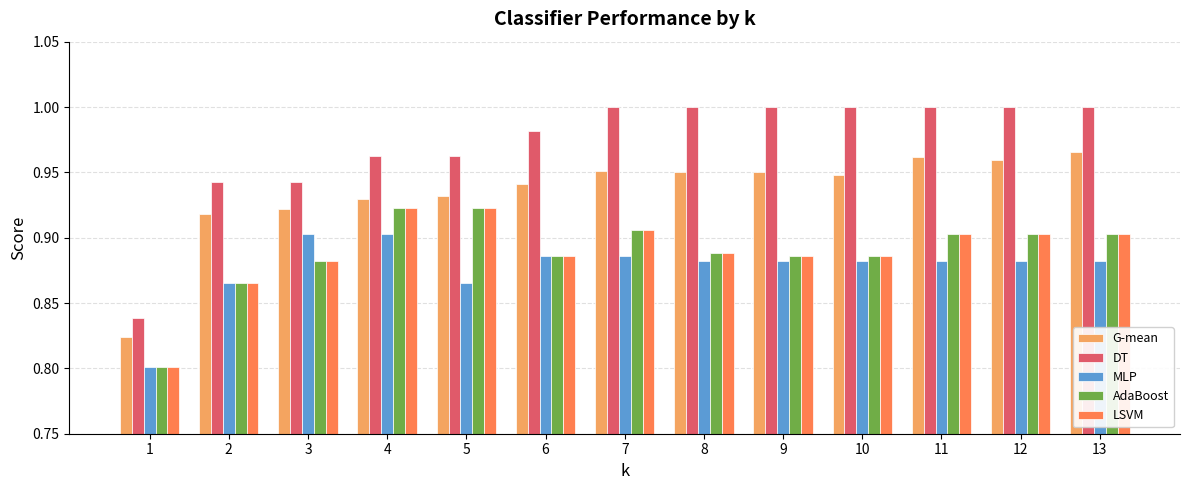

What is the sum of all DT values?

12.6